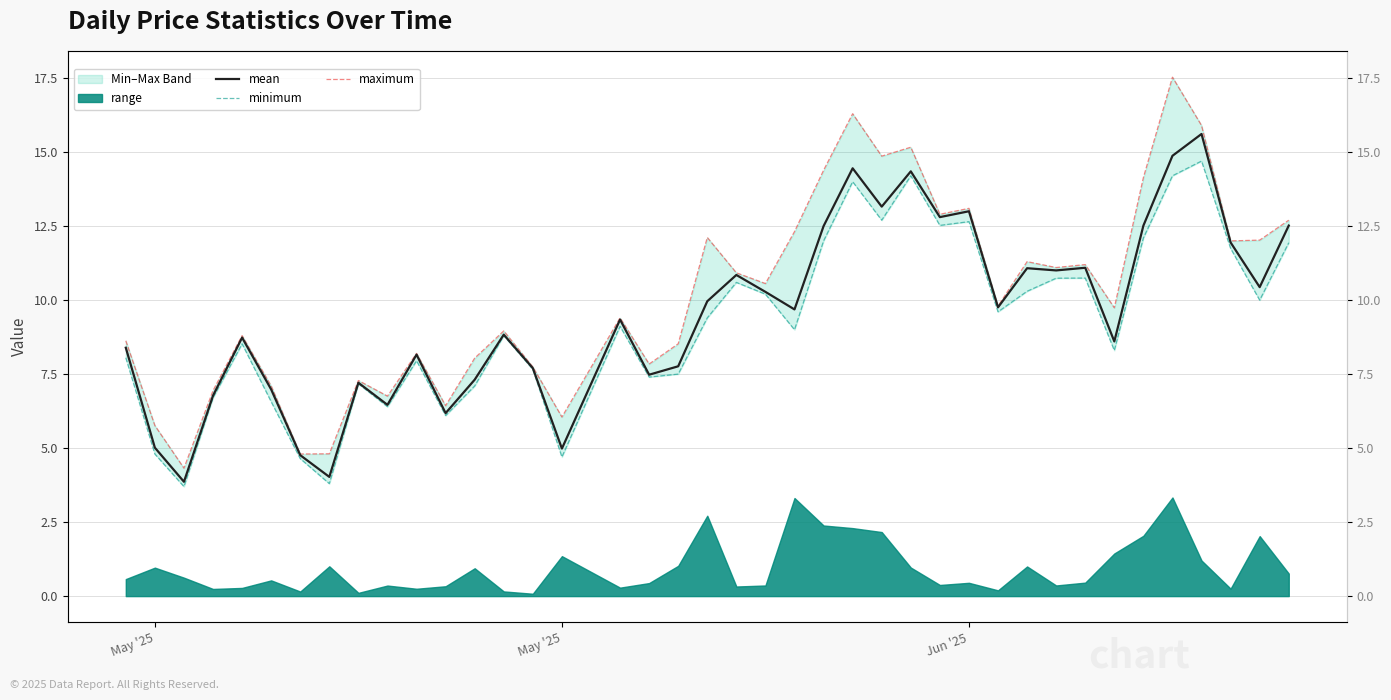

How many values in the maximum series are below 9?

18